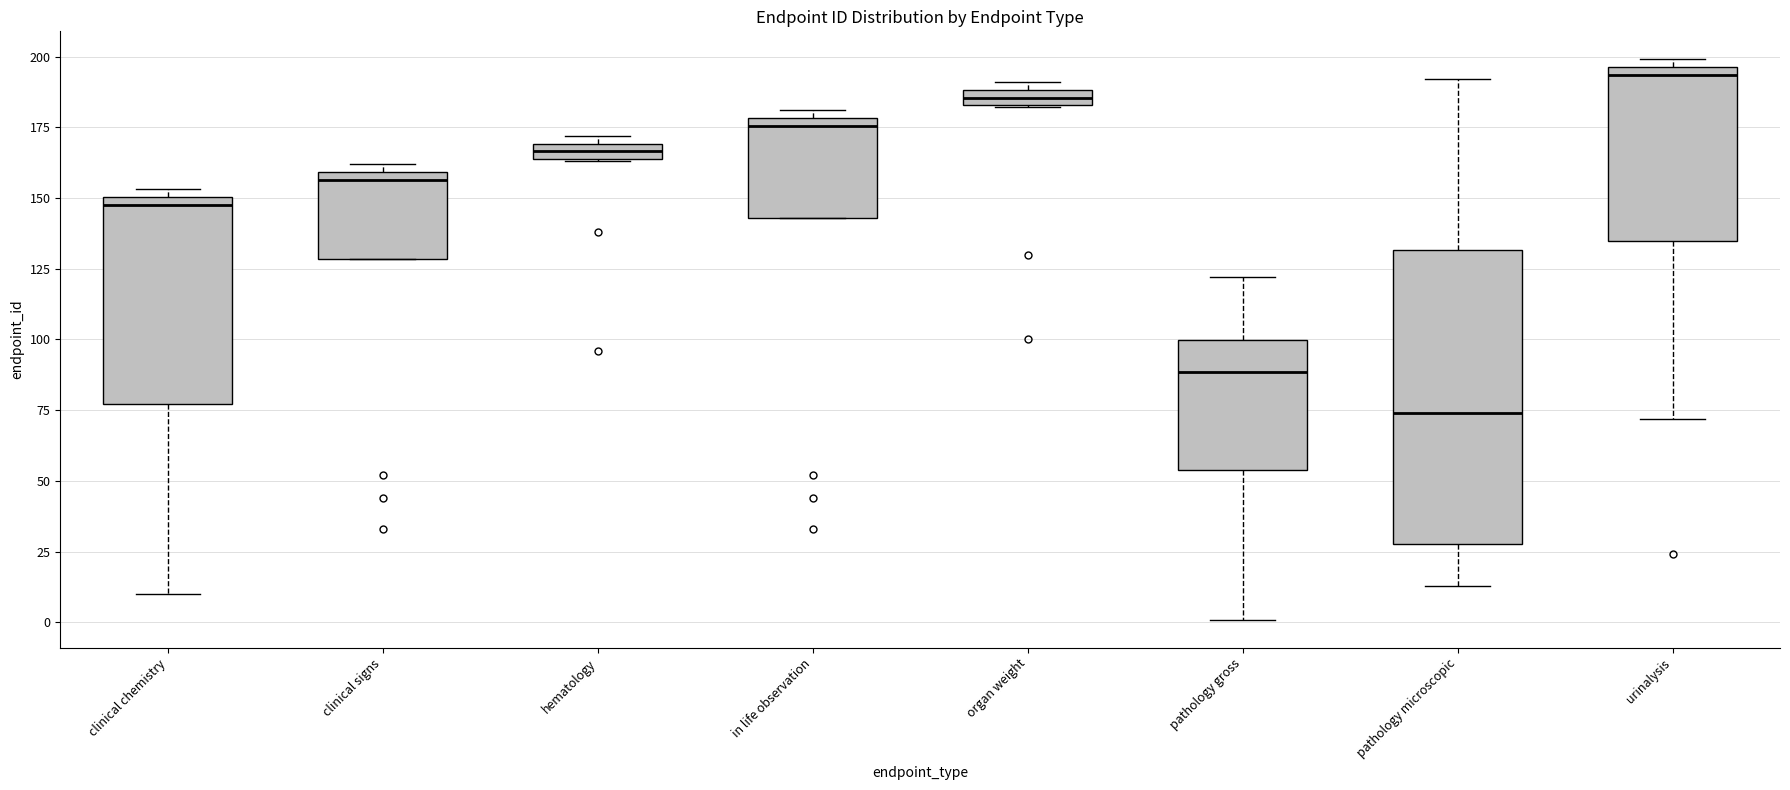

Where does the lower whisker of the box for pathology microscopic end on the y-axis? The values are not printed on the chart, so give them approximately, as read against the axis.

15